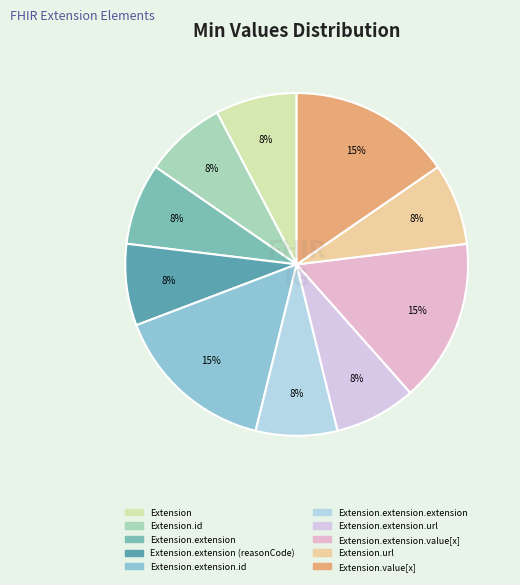

Which slice is the smallest?

Extension